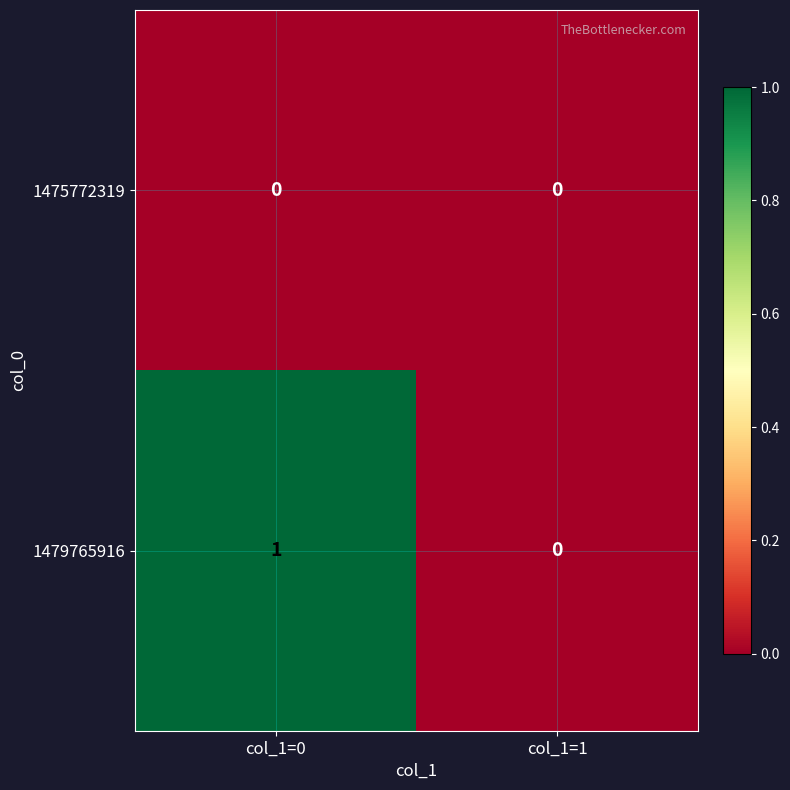

At which category is the sum across all series the highest?

col_1=0